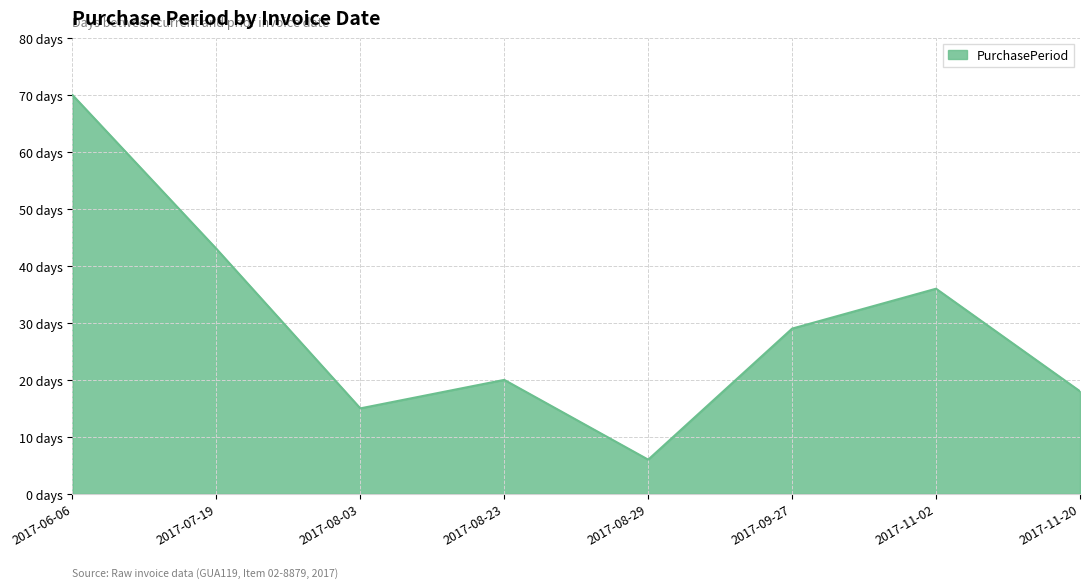

What is the difference between the maximum and minimum values?

64